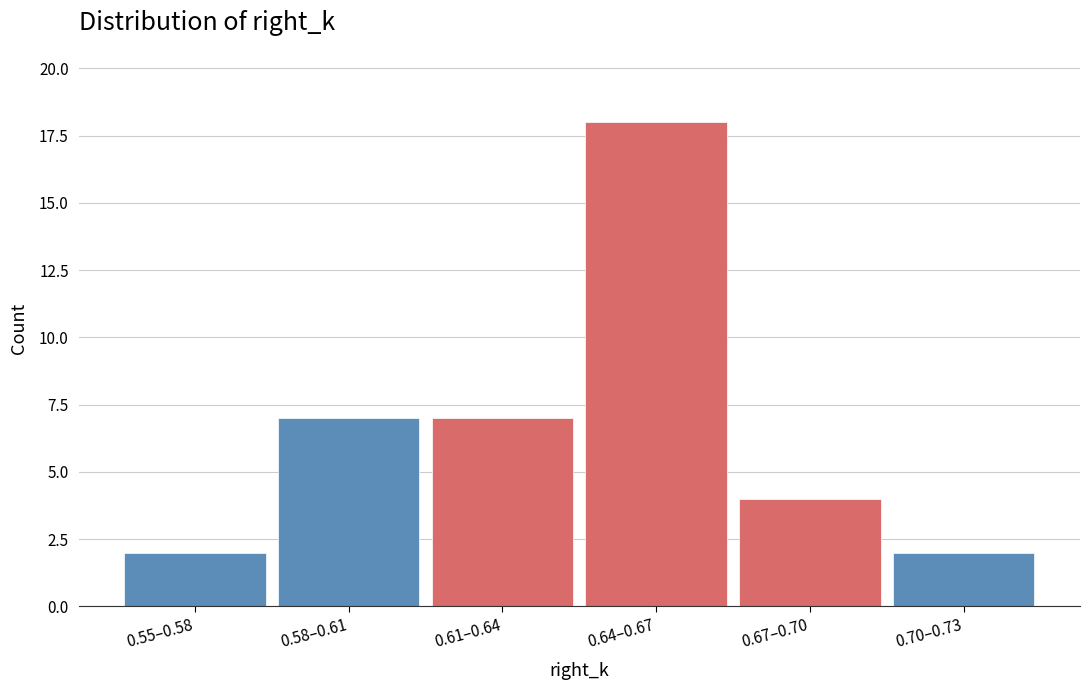

Reading left to right, transcribe all the data shown in this chart.

2	7	7	18	4	2